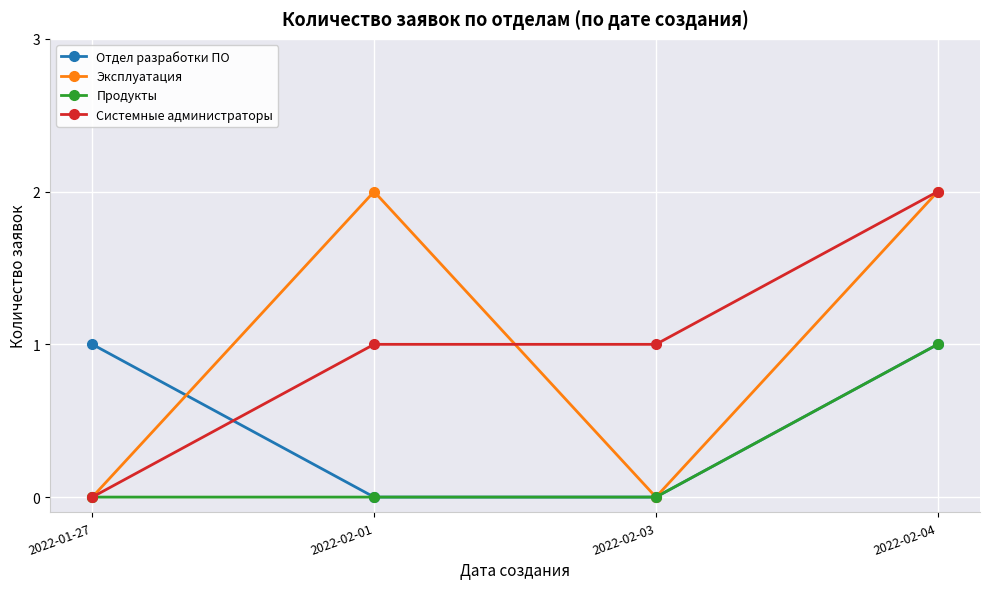

Count the number of data series in this chart.

4